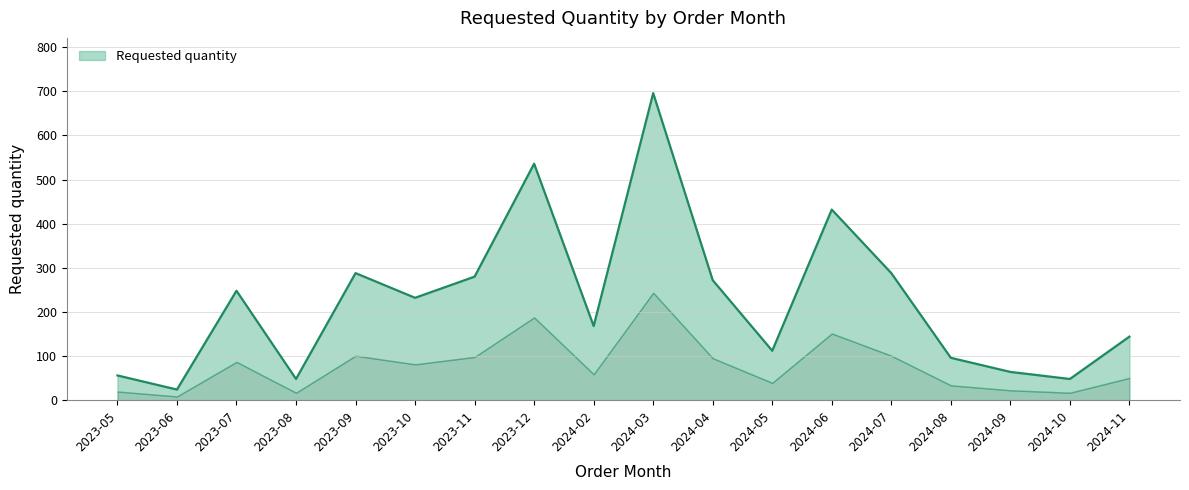

True or false: the data shows 24 at 2023-06.

True